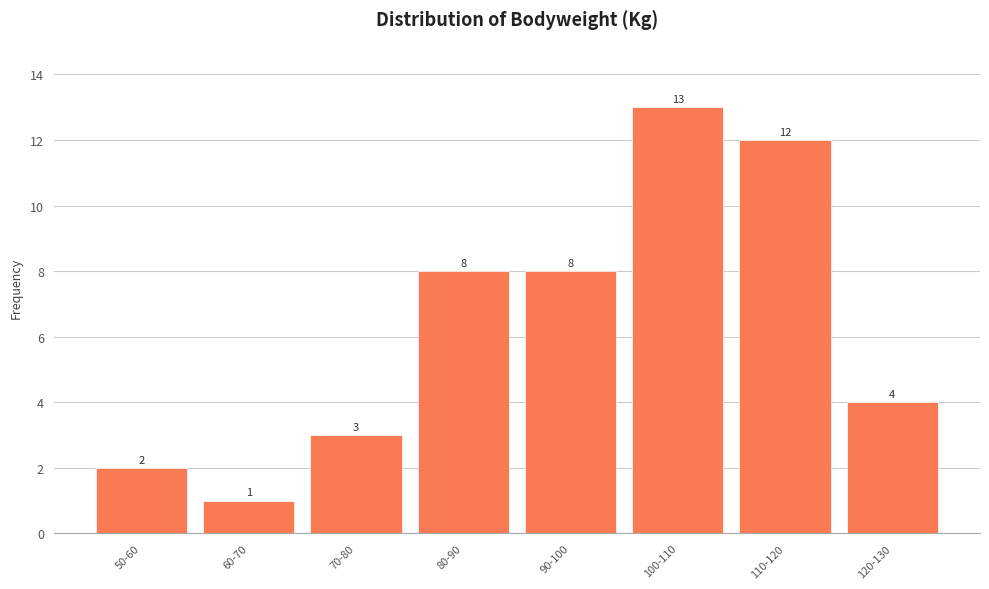

Reading left to right, extract all data points from this chart.

50-60=2	60-70=1	70-80=3	80-90=8	90-100=8	100-110=13	110-120=12	120-130=4